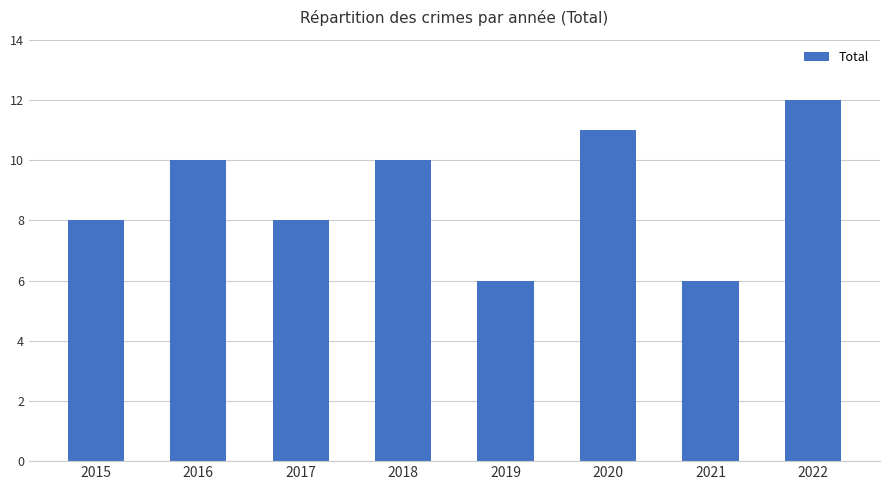

What is the difference between the second highest and minimum values?

5